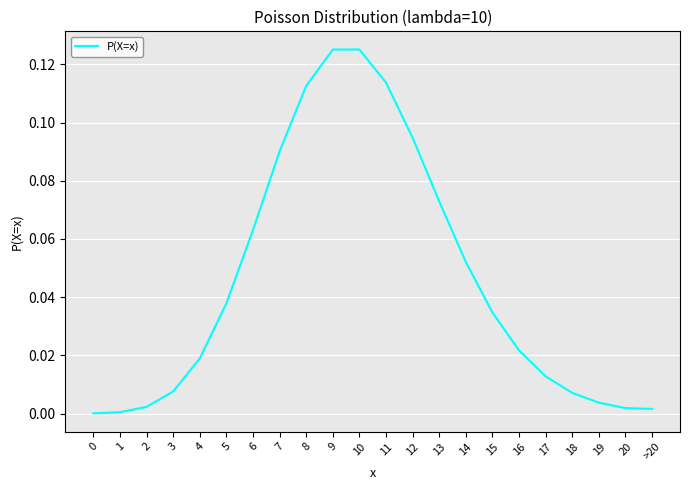

Which has a higher value, 9 or 7?

9